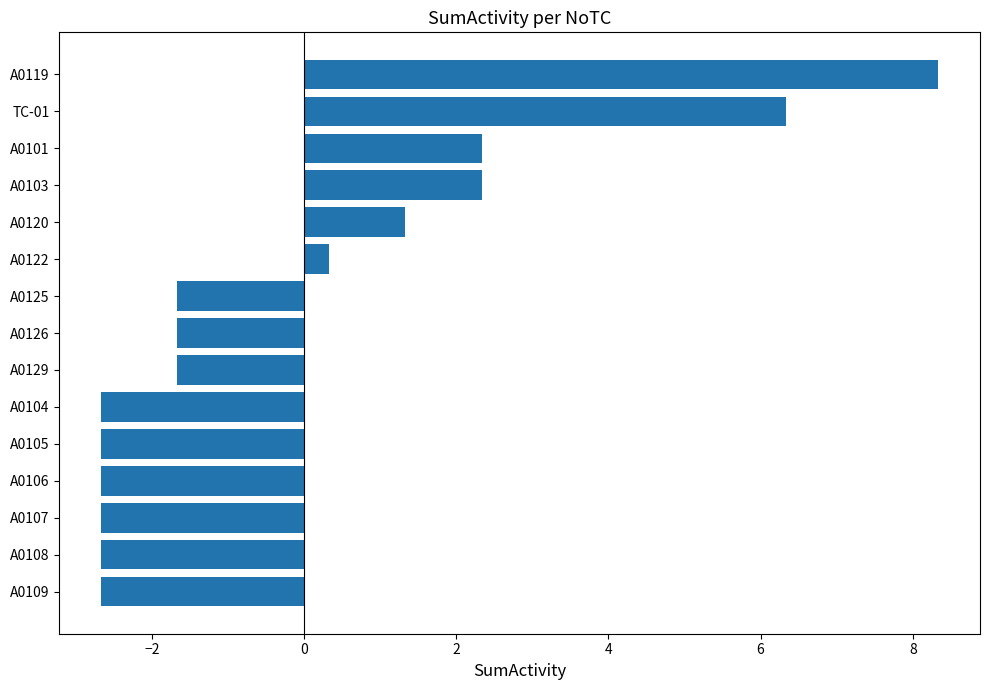

What is the approximate value at A0101?

2.3